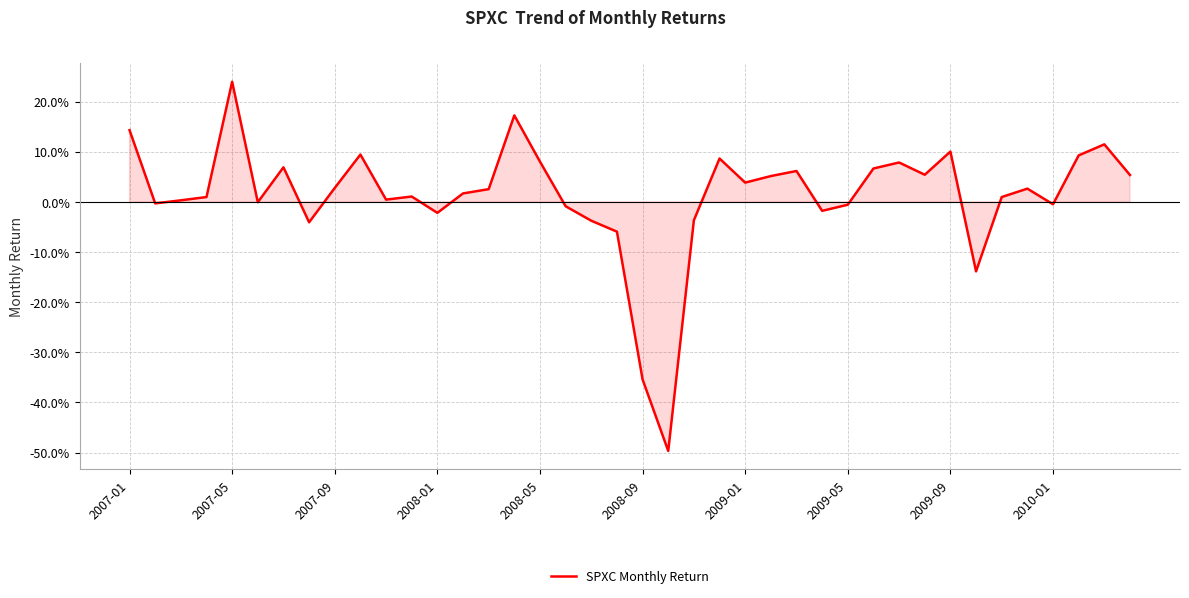

Reading left to right, extract all data points from this chart.

0.1	-0.0	0.0	0.0	0.2	-0.0	0.1	-0.0	0.0	0.1	0.0	0.0	-0.0	0.0	0.0	0.2	0.1	-0.0	-0.0	-0.1	-0.4	-0.5	-0.0	0.1	0.0	0.1	0.1	-0.0	-0.0	0.1	0.1	0.1	0.1	-0.1	0.0	0.0	-0.0	0.1	0.1	0.1